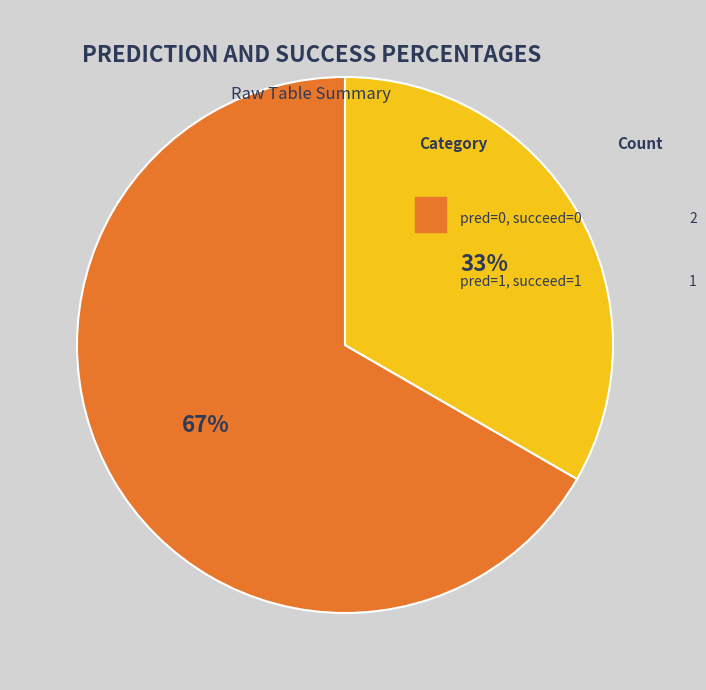

How many slices are in this pie chart?

2